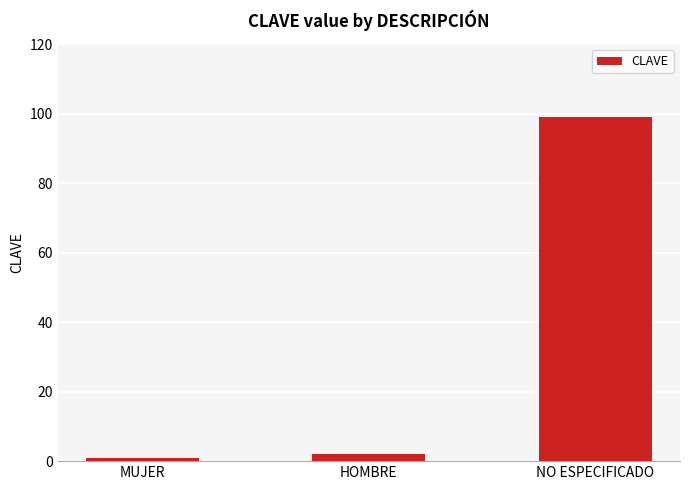

What is the smallest value displayed?

1